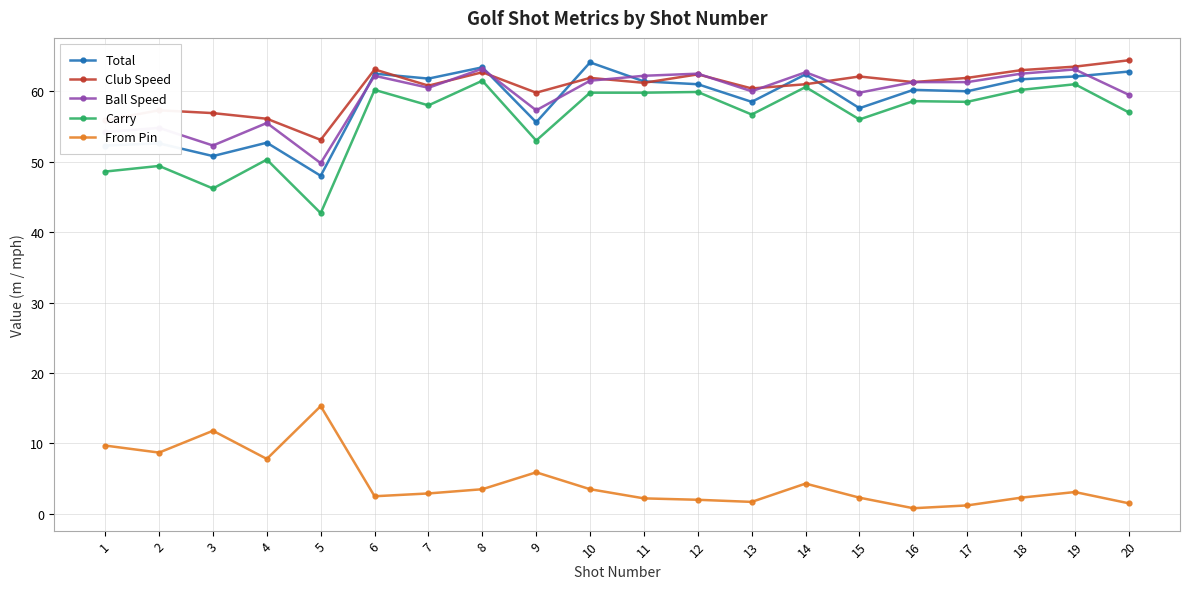

Is this an area chart (filled region under the line)?

No